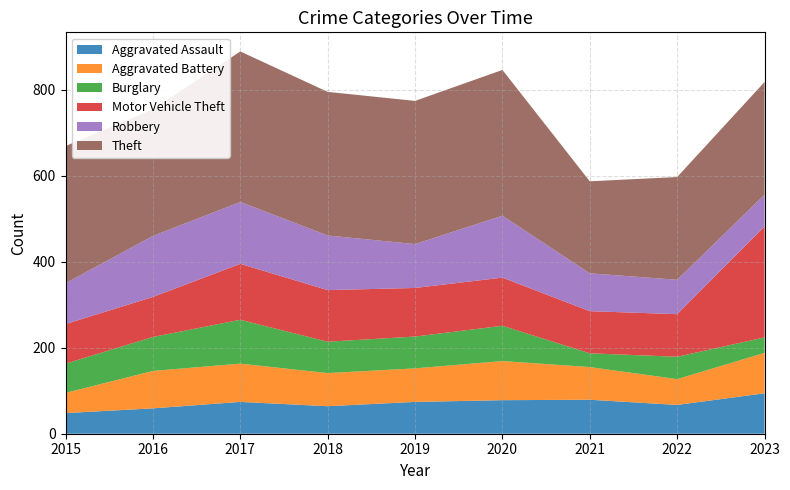

Reading left to right, transcribe all the data shown in this chart.

Aggravated Assault: 48	59	74	64	74	78	79	67	94
Aggravated Battery: 47	87	89	77	78	91	76	60	94
Burglary: 68	79	102	73	74	82	32	52	36
Motor Vehicle Theft: 92	93	130	120	113	112	98	99	258
Robbery: 95	142	144	127	102	144	88	80	74
Theft: 319	294	350	334	333	339	214	239	262